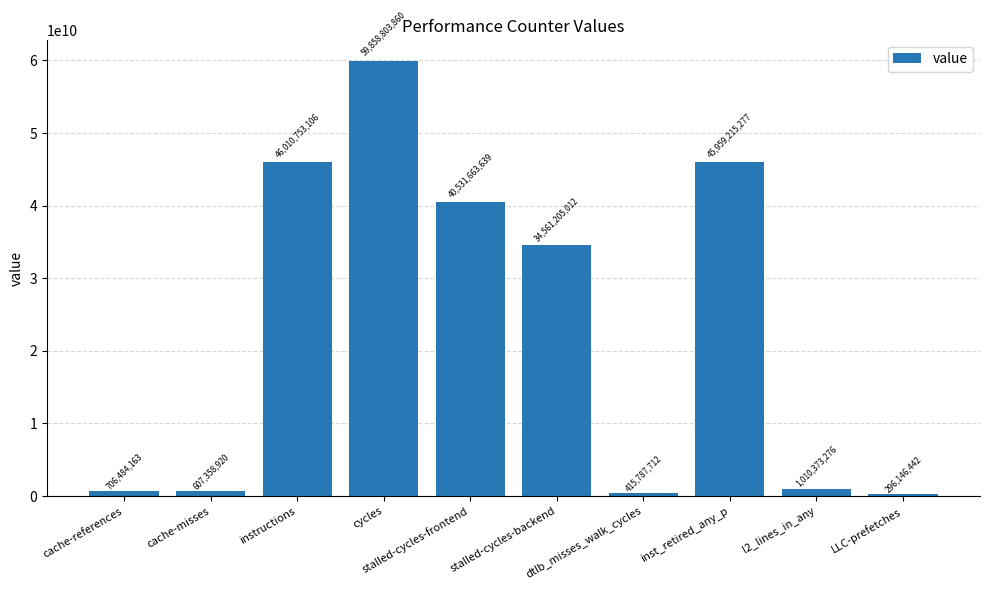

What is the maximum value shown in the chart?

59858803860